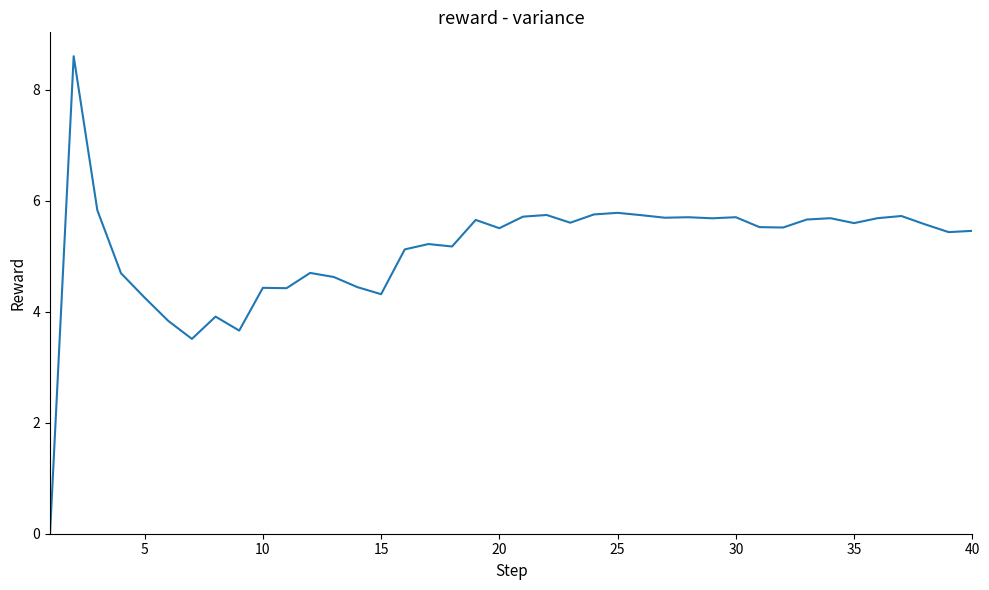

What is the greatest value displayed?

8.6